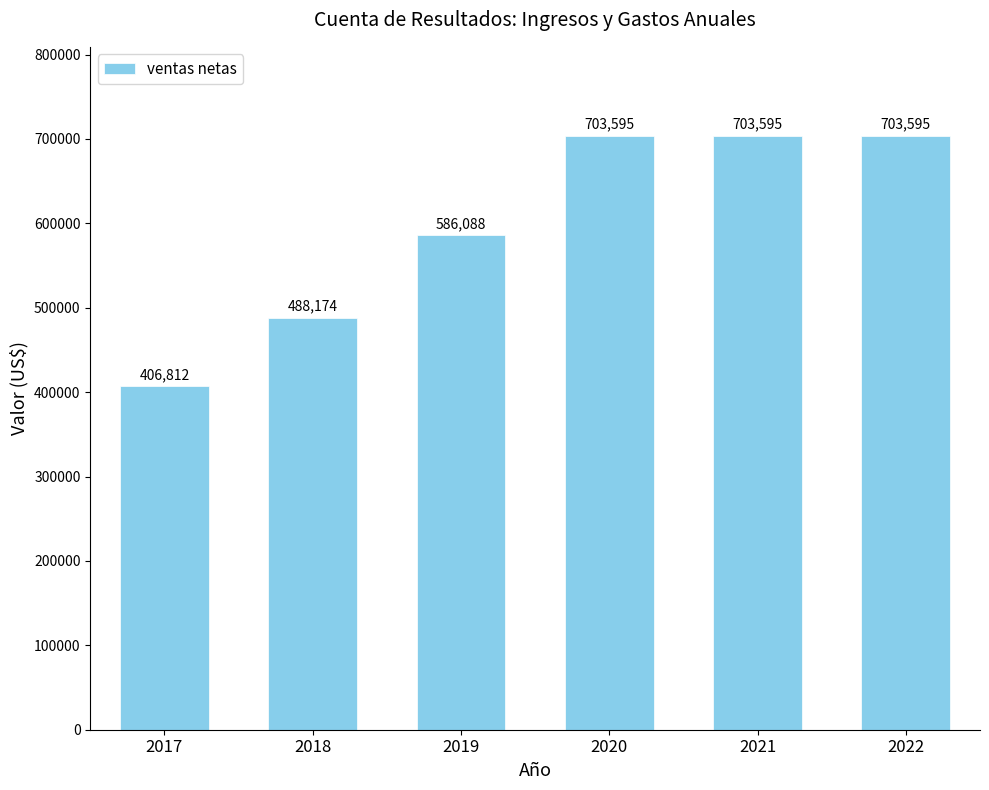

What is the value of the 4th bar from the left?

703595.2